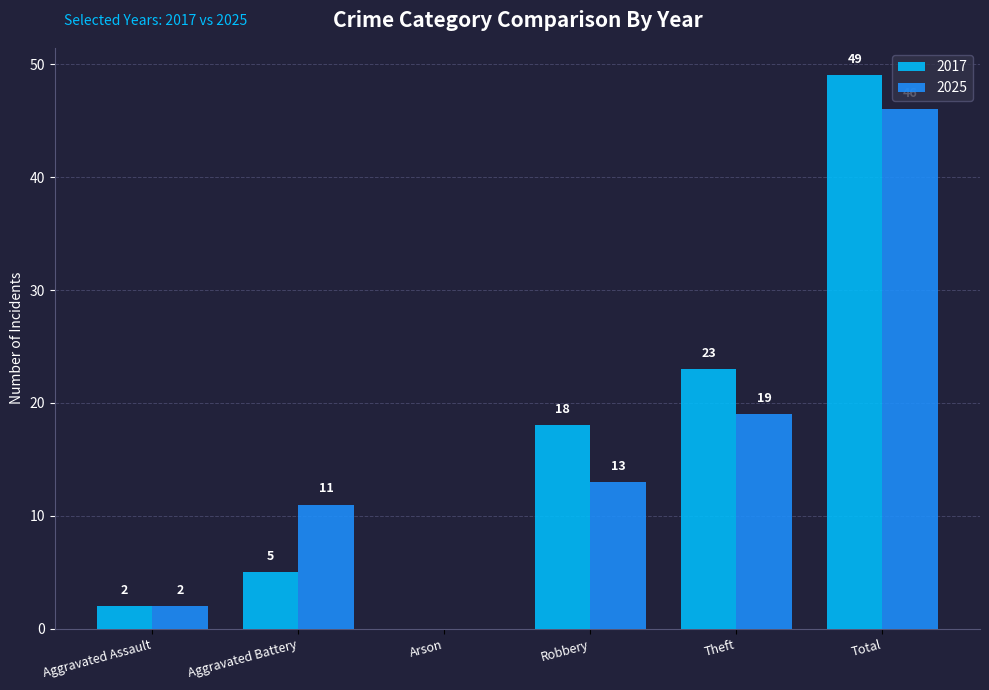

Between Aggravated Battery and Arson, which series saw the biggest shift?

2025